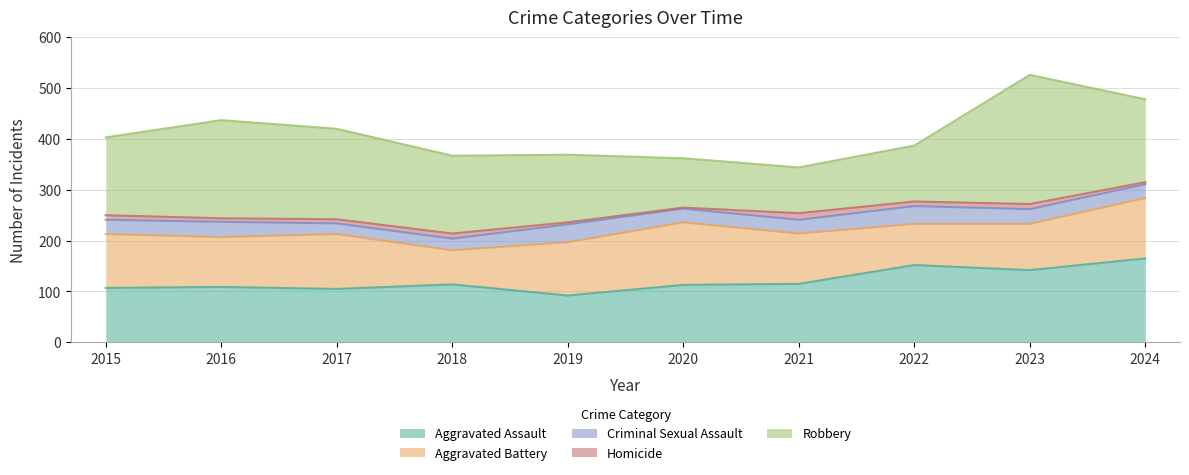

Which series has the largest total across all categories?

Robbery